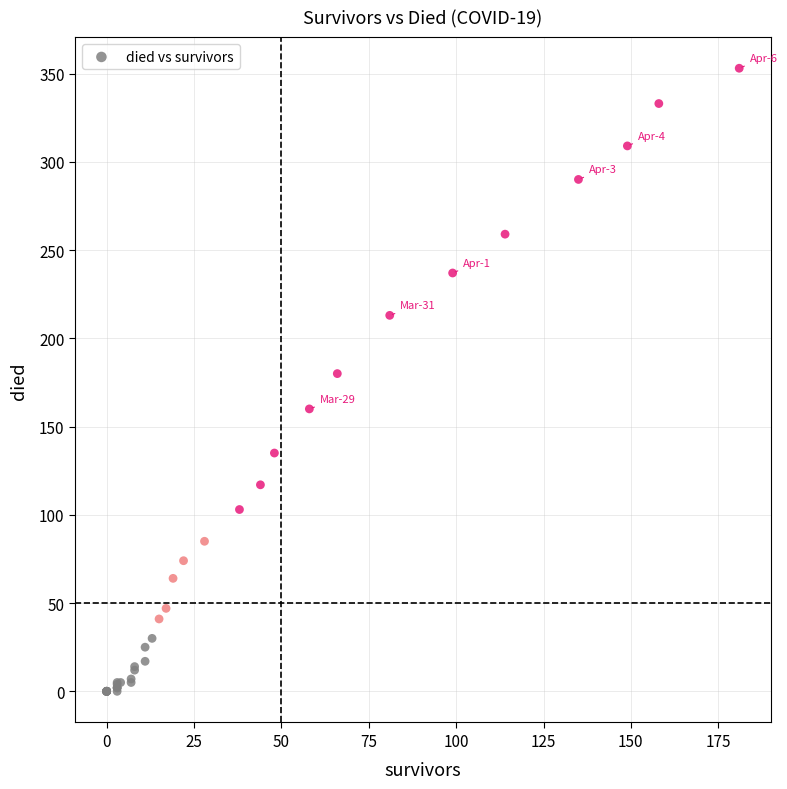

What Y value in the scatter plot is closest to 176?

180